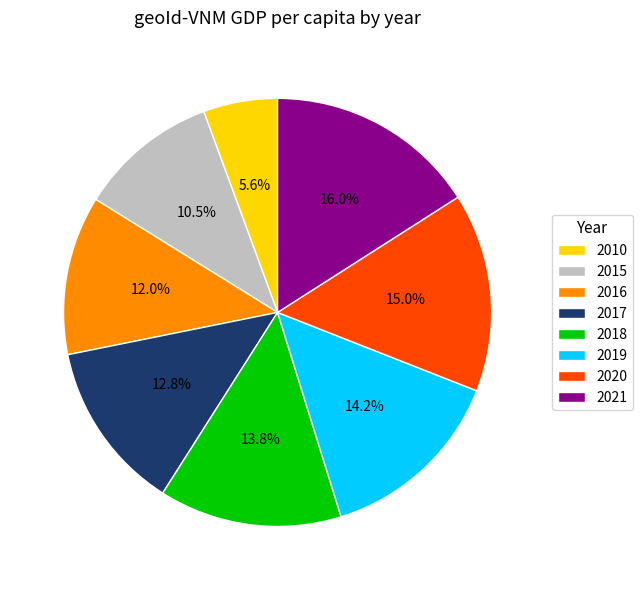

True or false: 2020 accounts for 7% of the total.

False